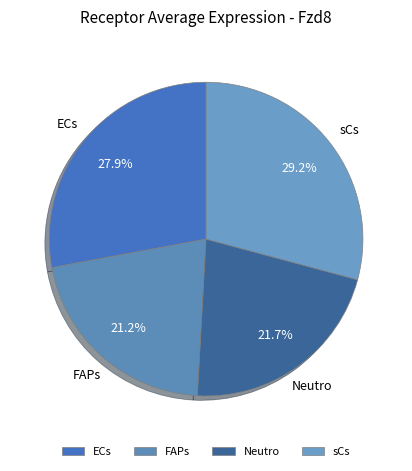

Does ECs represent more than half of the total?

No